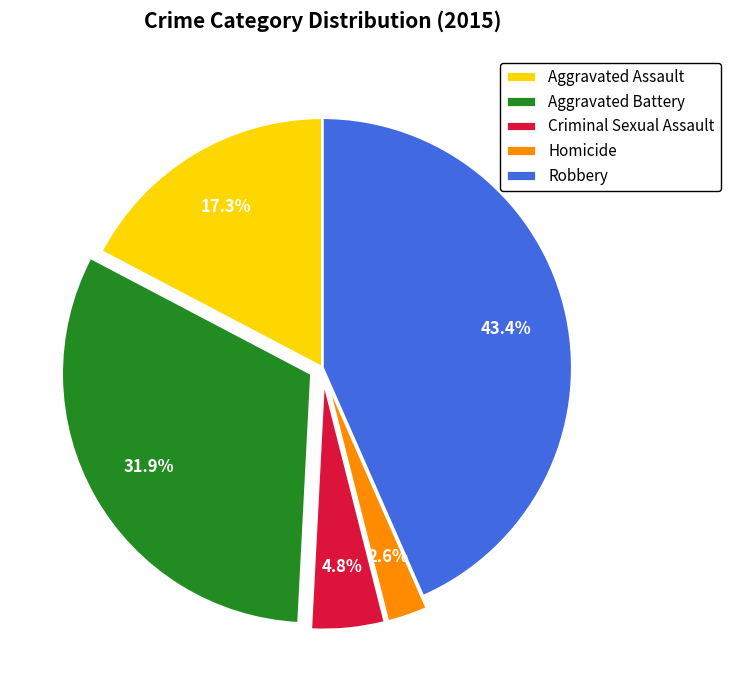

What is the total percentage of Homicide and Robbery?

46.0%